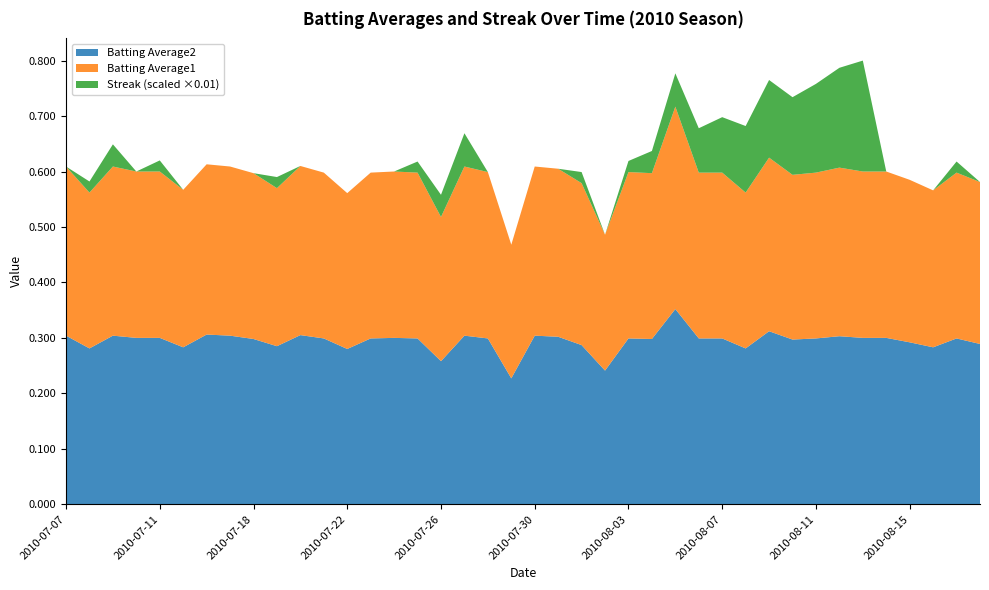

Reading right to left, extract all data points from this chart.

Batting Average1: 2010-08-18=0.3	2010-08-17=0.3	2010-08-16=0.3	2010-08-15=0.3	2010-08-14=0.3	2010-08-13=0.3	2010-08-12=0.3	2010-08-11=0.3	2010-08-10=0.3	2010-08-09=0.3	2010-08-08=0.3	2010-08-07=0.3	2010-08-06=0.3	2010-08-05=0.4	2010-08-04=0.3	2010-08-03=0.3	2010-08-02=0.2	2010-08-01=0.3	2010-07-31=0.3	2010-07-30=0.3	2010-07-29=0.2	2010-07-28=0.3	2010-07-27=0.3	2010-07-26=0.3	2010-07-25=0.3	2010-07-24=0.3	2010-07-23=0.3	2010-07-22=0.3	2010-07-21=0.3	2010-07-20=0.3	2010-07-19=0.3	2010-07-18=0.3	2010-07-17=0.3	2010-07-16=0.3	2010-07-15=0.3	2010-07-11=0.3	2010-07-10=0.3	2010-07-09=0.3	2010-07-08=0.3	2010-07-07=0.3
Batting Average2: 2010-08-18=0.3	2010-08-17=0.3	2010-08-16=0.3	2010-08-15=0.3	2010-08-14=0.3	2010-08-13=0.3	2010-08-12=0.3	2010-08-11=0.3	2010-08-10=0.3	2010-08-09=0.3	2010-08-08=0.3	2010-08-07=0.3	2010-08-06=0.3	2010-08-05=0.4	2010-08-04=0.3	2010-08-03=0.3	2010-08-02=0.2	2010-08-01=0.3	2010-07-31=0.3	2010-07-30=0.3	2010-07-29=0.2	2010-07-28=0.3	2010-07-27=0.3	2010-07-26=0.3	2010-07-25=0.3	2010-07-24=0.3	2010-07-23=0.3	2010-07-22=0.3	2010-07-21=0.3	2010-07-20=0.3	2010-07-19=0.3	2010-07-18=0.3	2010-07-17=0.3	2010-07-16=0.3	2010-07-15=0.3	2010-07-11=0.3	2010-07-10=0.3	2010-07-09=0.3	2010-07-08=0.3	2010-07-07=0.3
Streak: 2010-08-18=0.0	2010-08-17=2.0	2010-08-16=0.0	2010-08-15=0.0	2010-08-14=0.0	2010-08-13=20.0	2010-08-12=18.0	2010-08-11=16.0	2010-08-10=14.0	2010-08-09=14.0	2010-08-08=12.0	2010-08-07=10.0	2010-08-06=8.0	2010-08-05=6.0	2010-08-04=4.0	2010-08-03=2.0	2010-08-02=0.0	2010-08-01=2.0	2010-07-31=0.0	2010-07-30=0.0	2010-07-29=0.0	2010-07-28=0.0	2010-07-27=6.0	2010-07-26=4.0	2010-07-25=2.0	2010-07-24=0.0	2010-07-23=0.0	2010-07-22=0.0	2010-07-21=0.0	2010-07-20=0.0	2010-07-19=2.0	2010-07-18=0.0	2010-07-17=0.0	2010-07-16=0.0	2010-07-15=0.0	2010-07-11=2.0	2010-07-10=0.0	2010-07-09=4.0	2010-07-08=2.0	2010-07-07=0.0